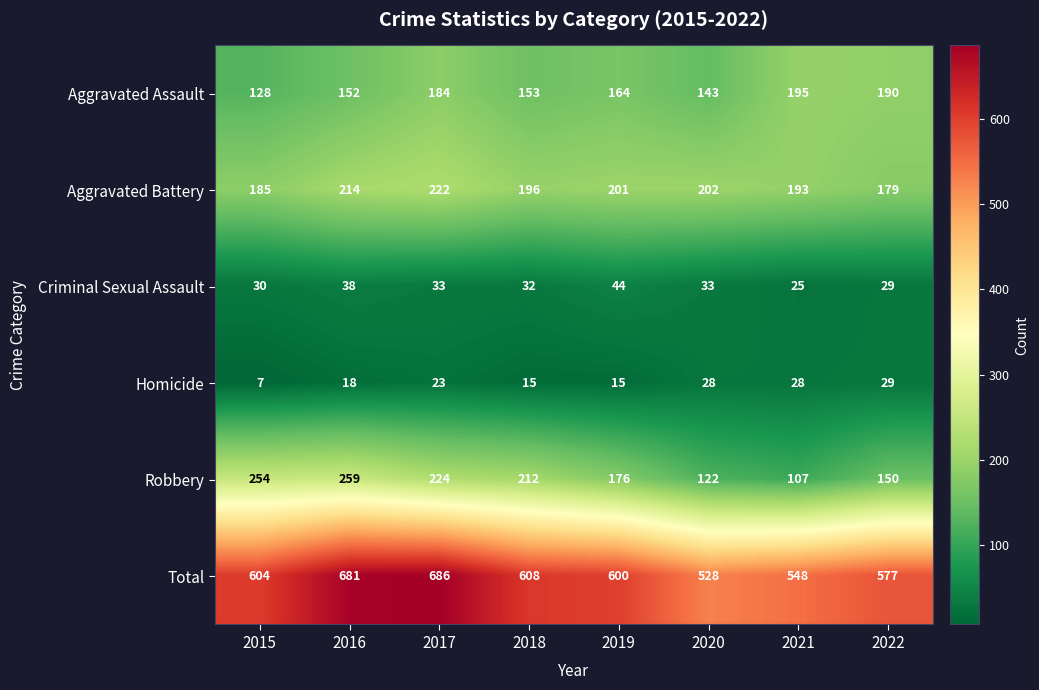

At 2017, list the series in order from largest to smallest.

Total, Robbery, Aggravated Battery, Aggravated Assault, Criminal Sexual Assault, Homicide